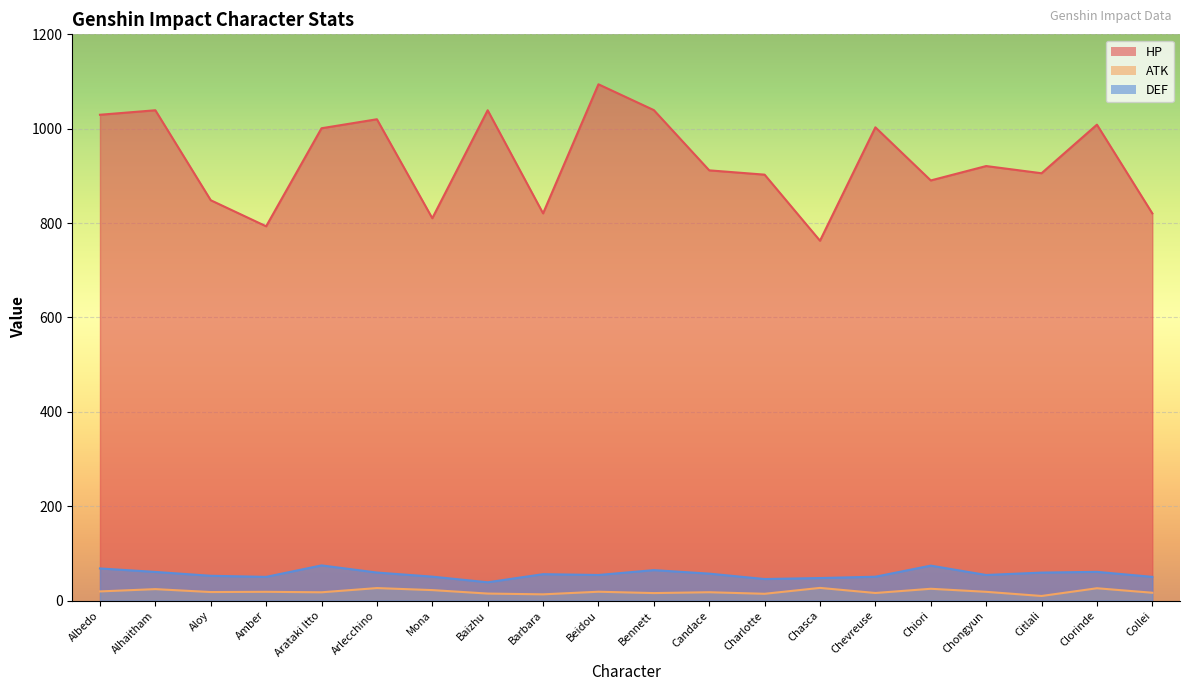

At which label does ATK first exceed 18?

Albedo